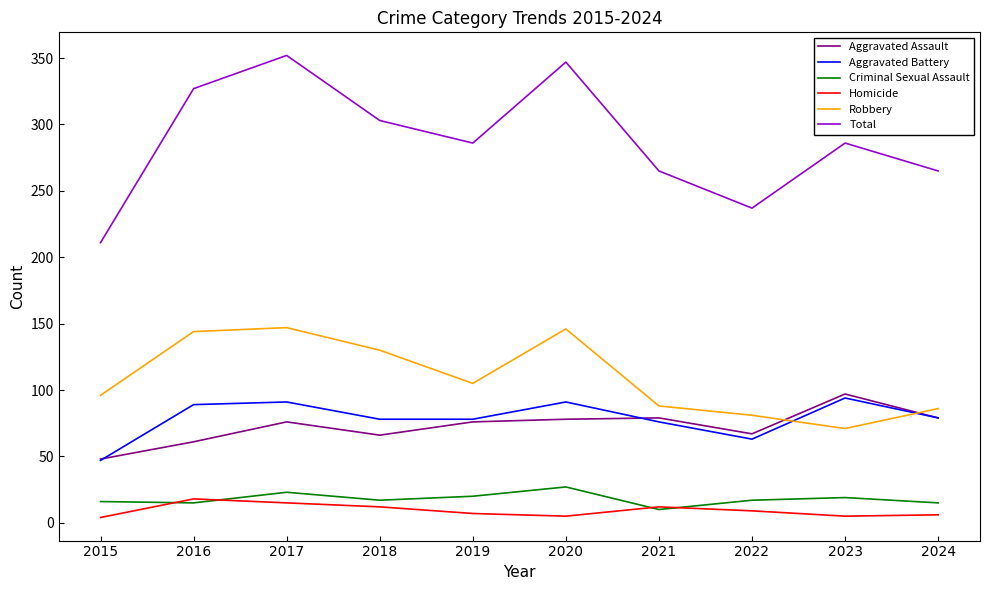

What is the sum of the Homicide values at 2017 and 2018?

27